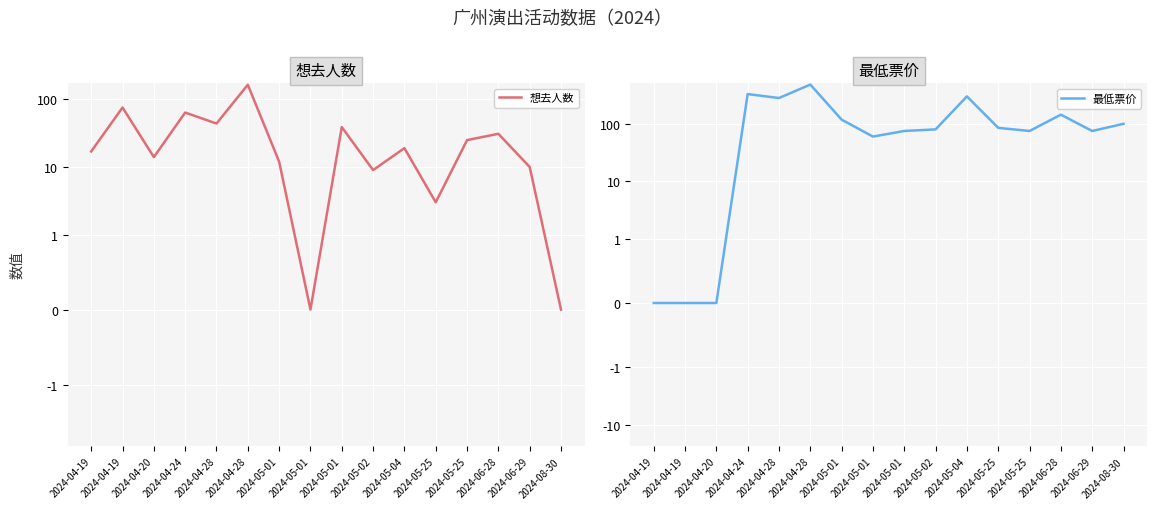

What is the difference between the highest and lowest values at 2024-04-20?

14